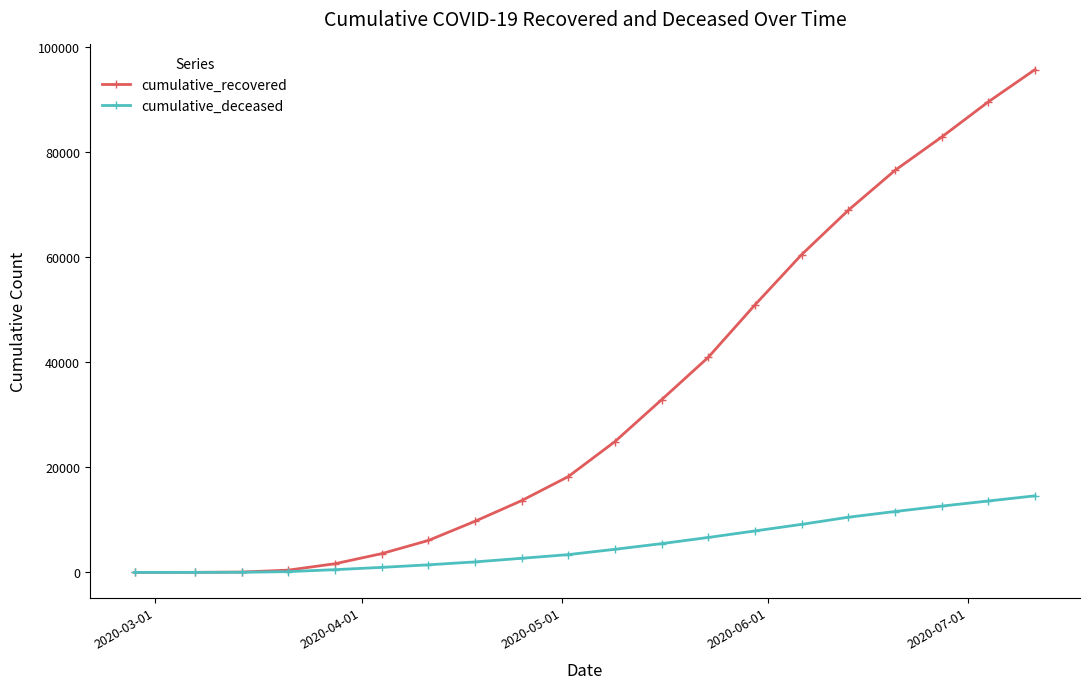

List the series in order of their peak value, lowest first.

cumulative_deceased, cumulative_recovered